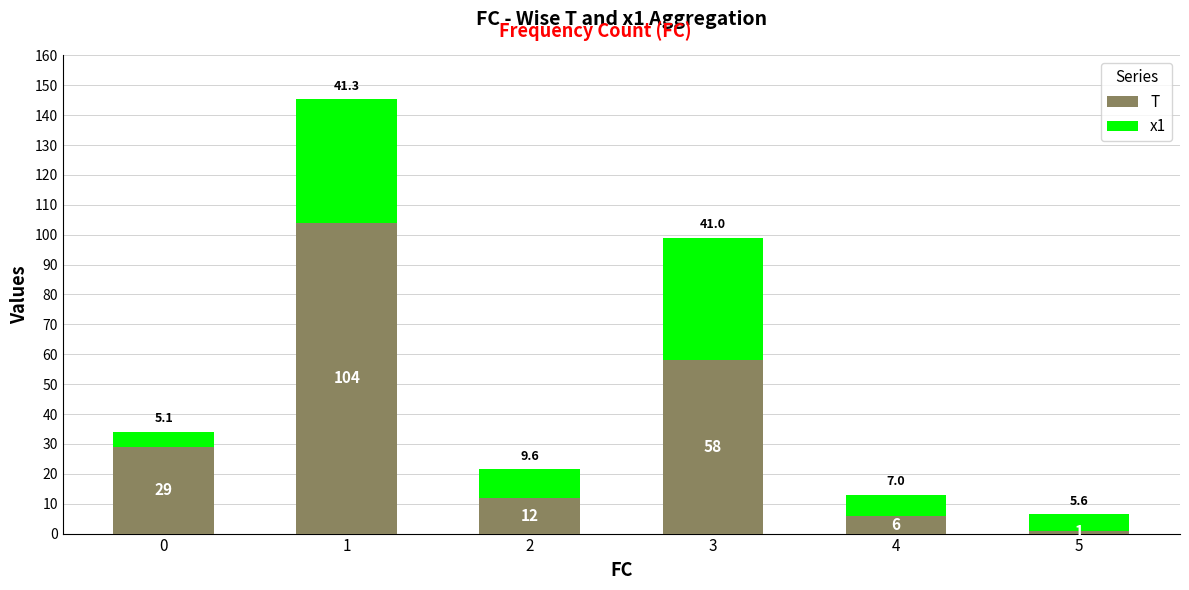

What is the difference between the maximum and minimum values in the T series?

103.0